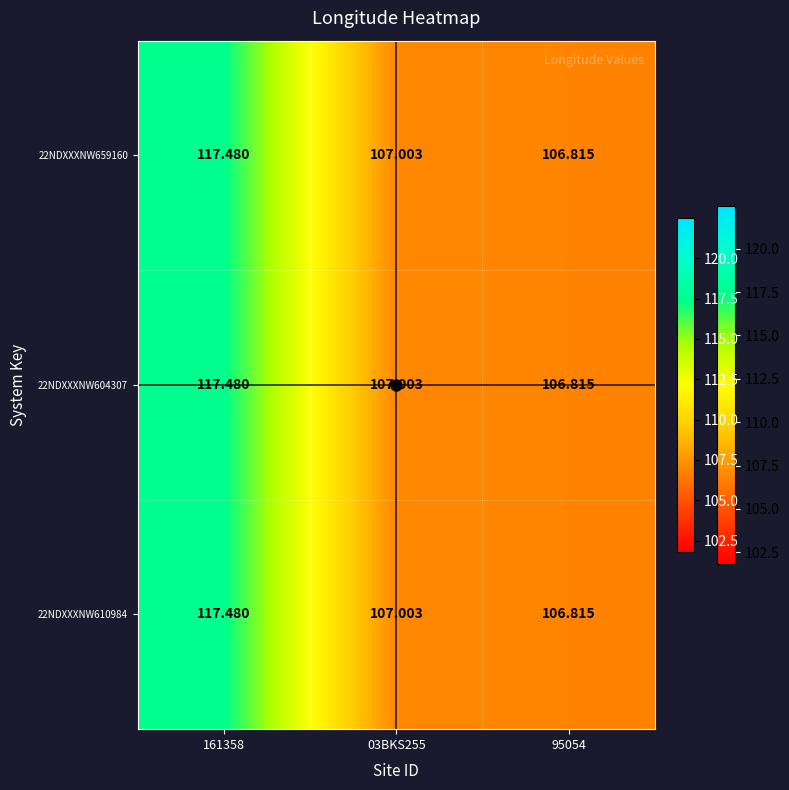

What is the total value across all series at 161358?

352.4